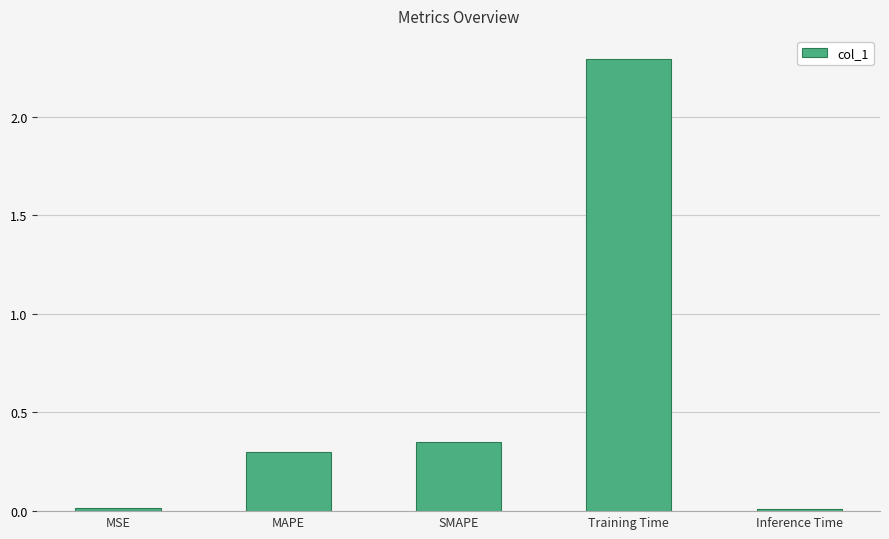

Is it true that the value at MAPE is 0.3?

True